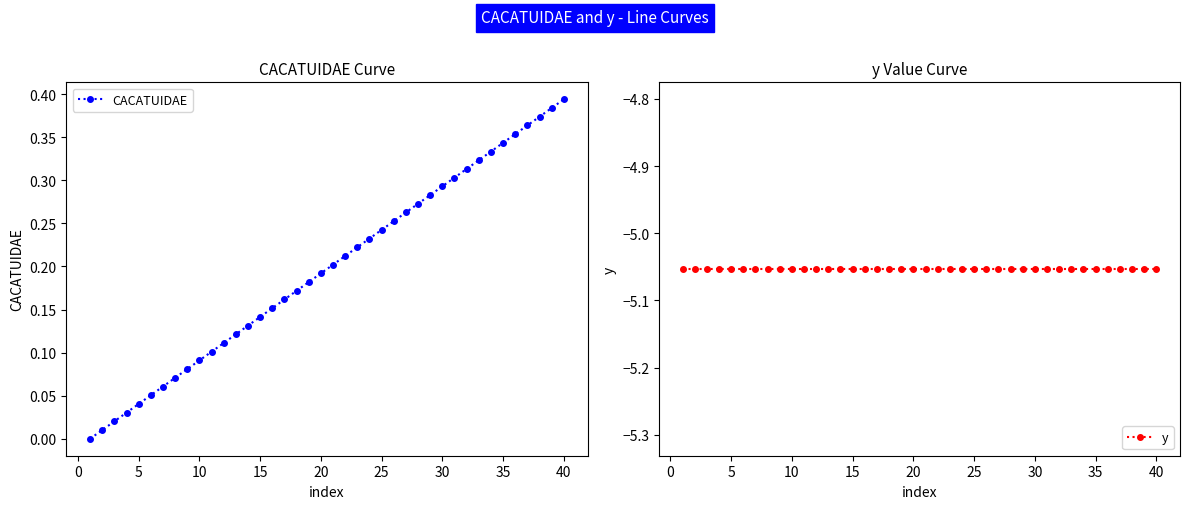

List the series in order of their overall mean, lowest first.

y, CACATUIDAE